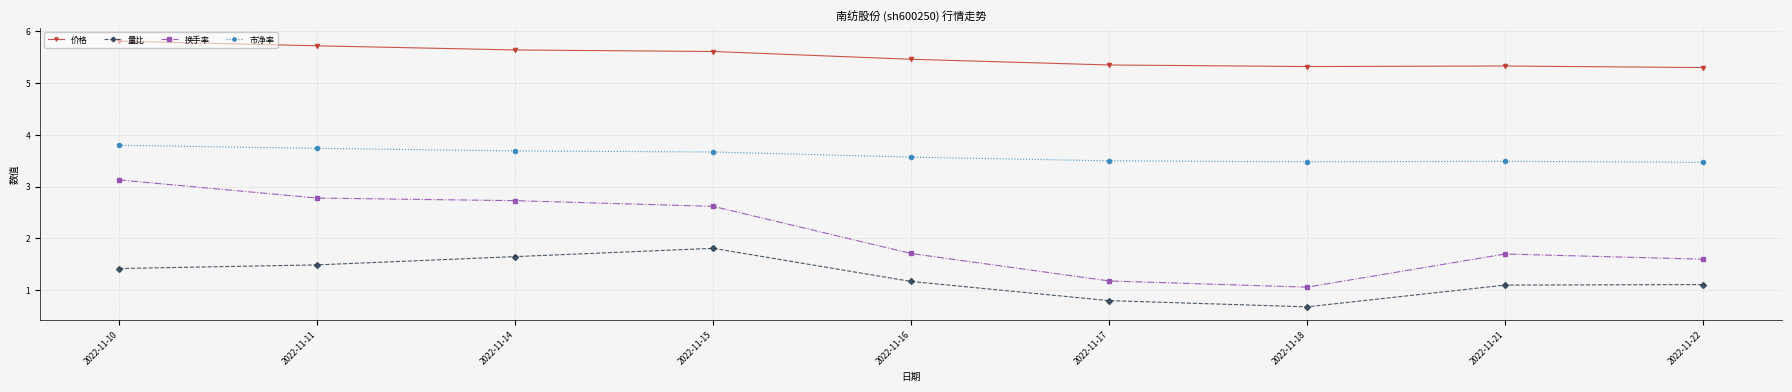

What is the value of the 市净率 point at the 8th from the left?

3.5